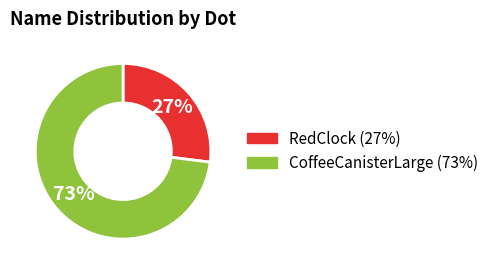

Rank the categories by value from lowest to highest.

RedClock, CoffeeCanisterLarge